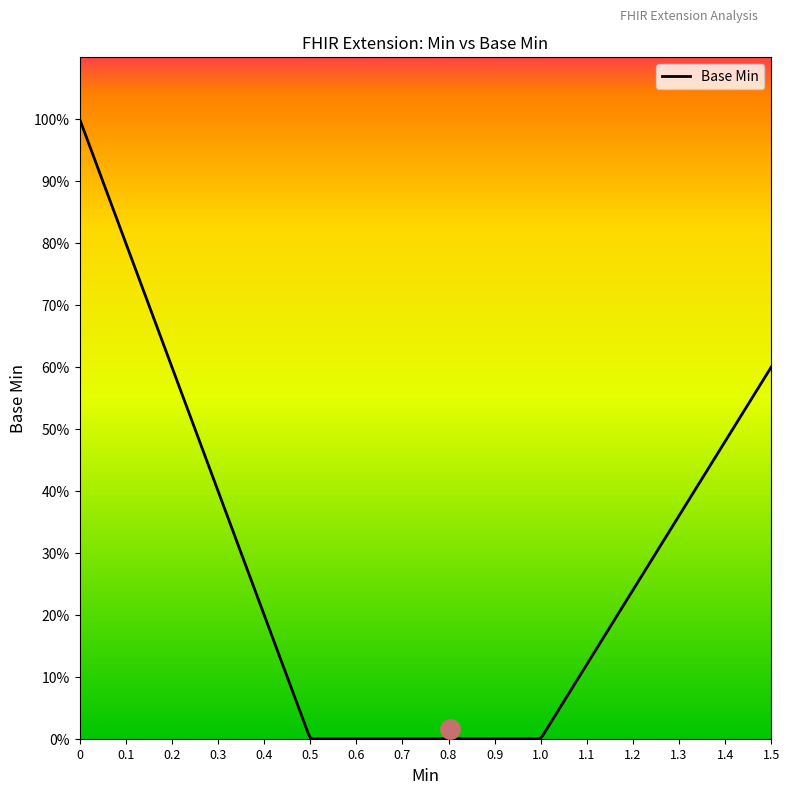

Does the chart have visible grid lines?

No